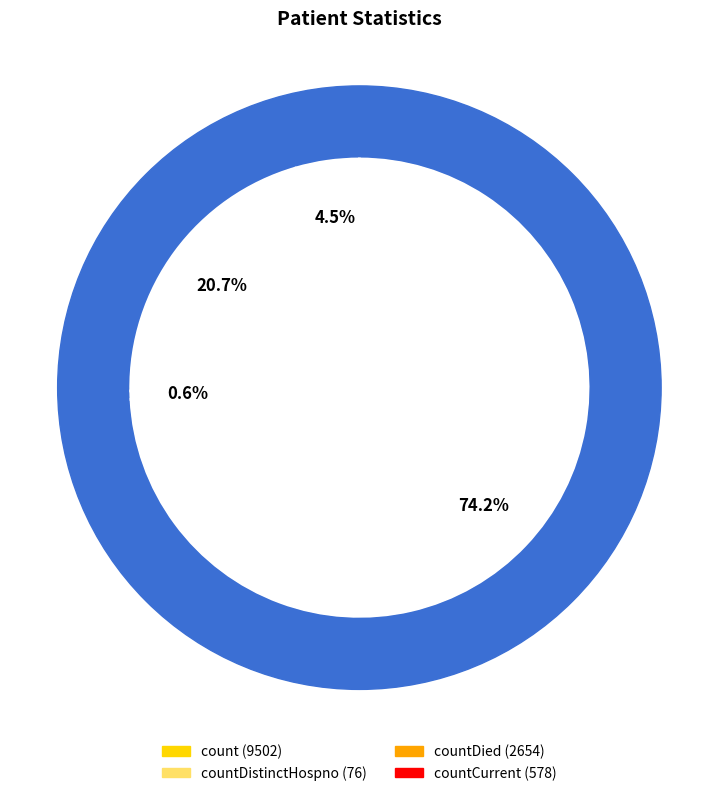

Rank the categories by value from highest to lowest.

count, countDied, countCurrent, countDistinctHospno